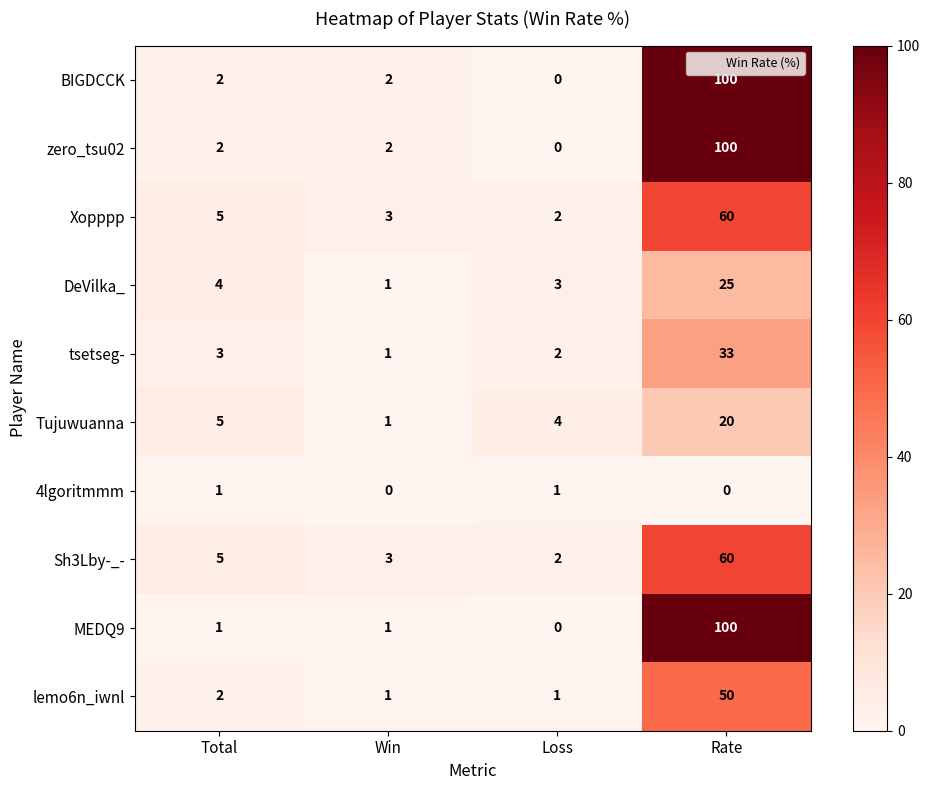

Where is Xopppp nearest to the value 31?

Total